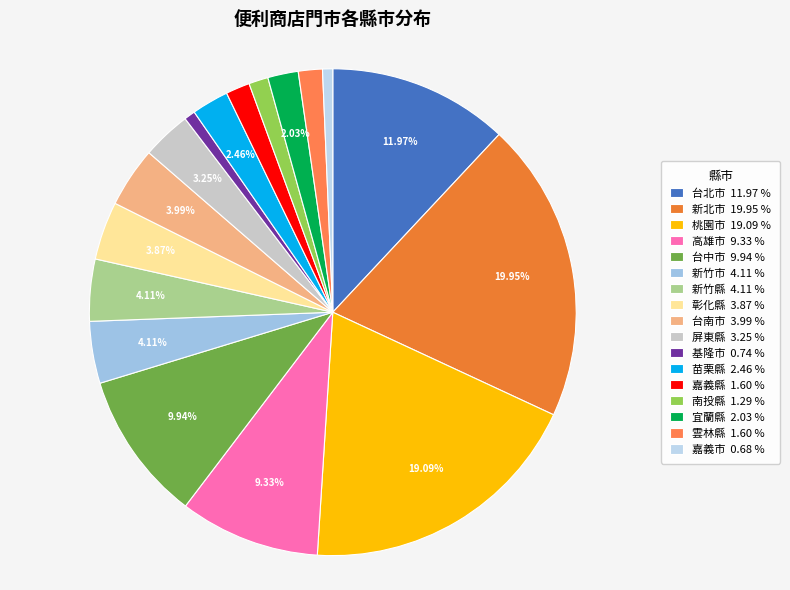

How many segments does this pie chart have?

17